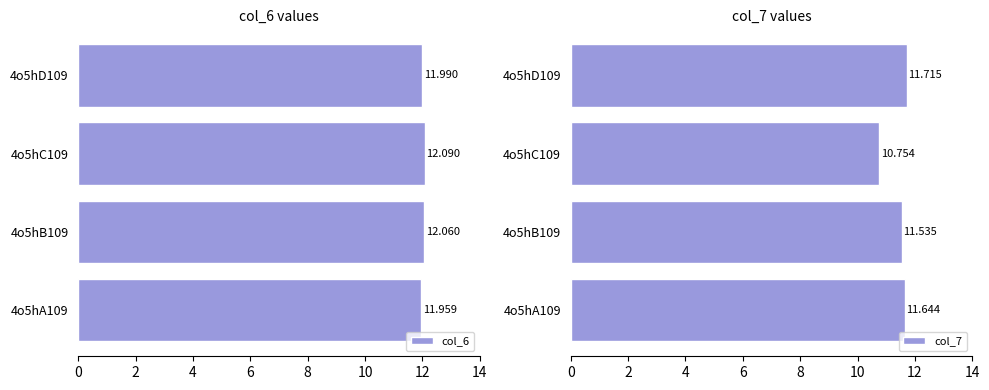

Are the bars grouped side by side (vs. stacked)?

Yes